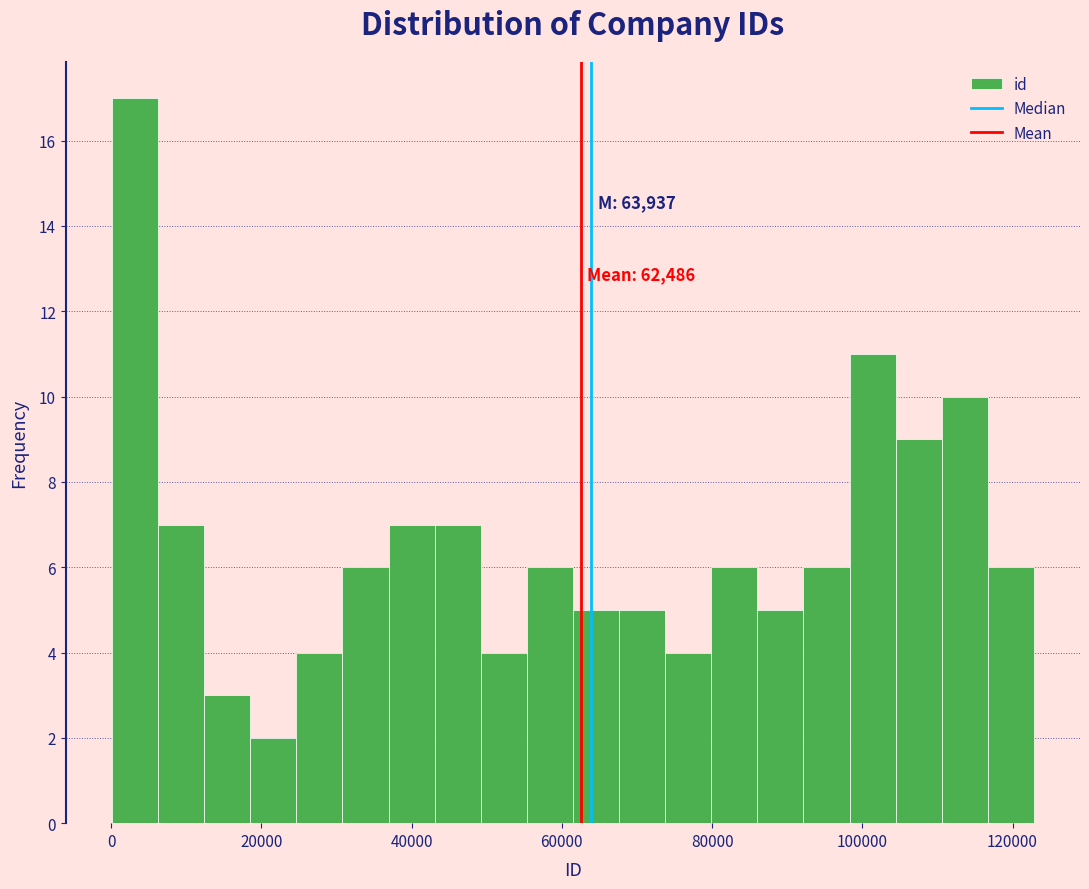

Read against the x-axis, roughly where is the centre of the tallest bar?

4000